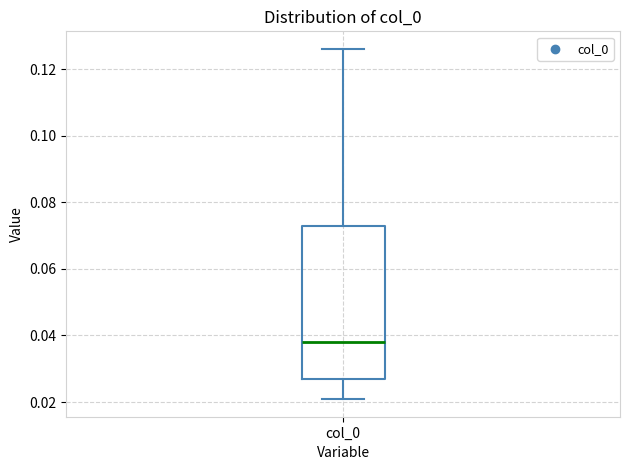

Where does the lower whisker of the box for col_0 end on the y-axis? The values are not printed on the chart, so give them approximately, as read against the axis.

0.020